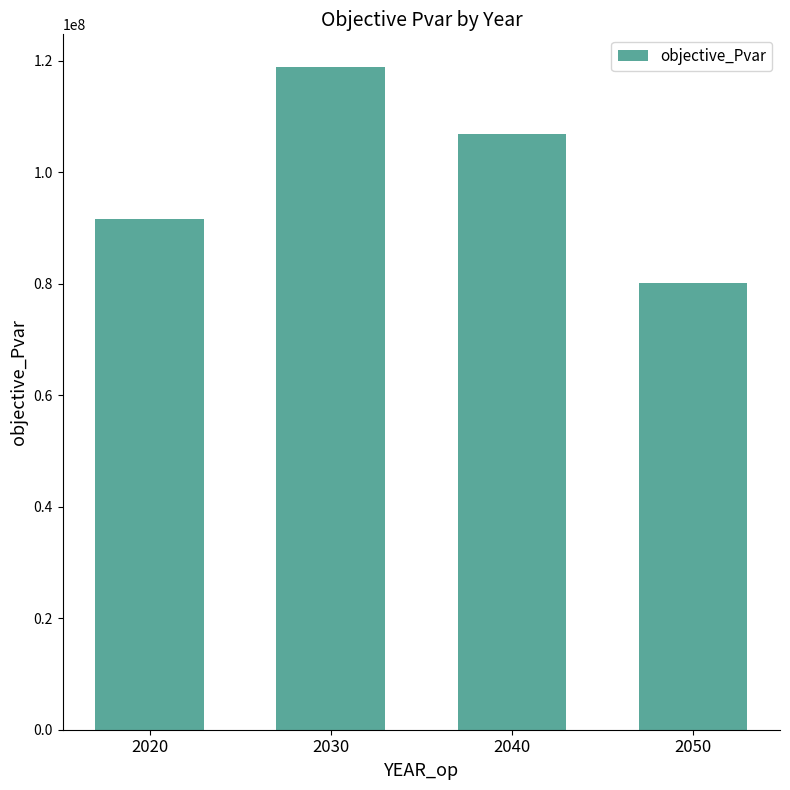

What is the maximum value shown in the chart?

118790540.0